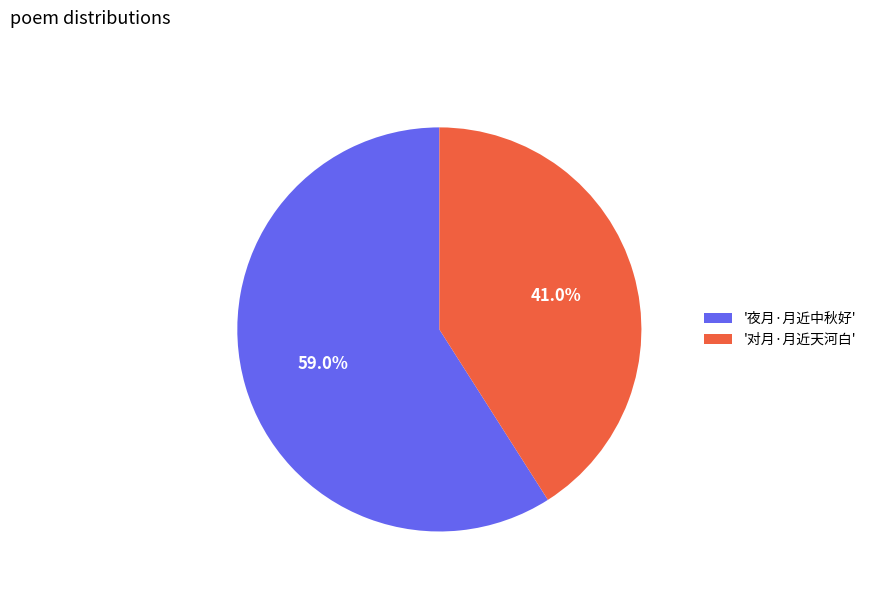

Which category has the smallest portion of the pie?

'对月·月近天河白'